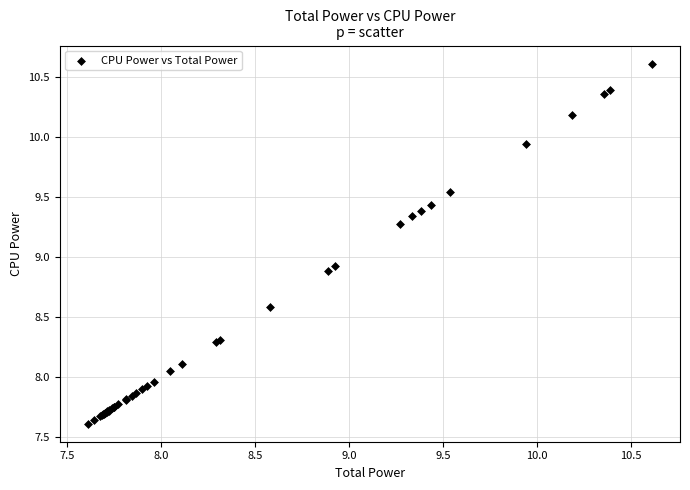

What Y value in the scatter plot is closest to 9?

8.9